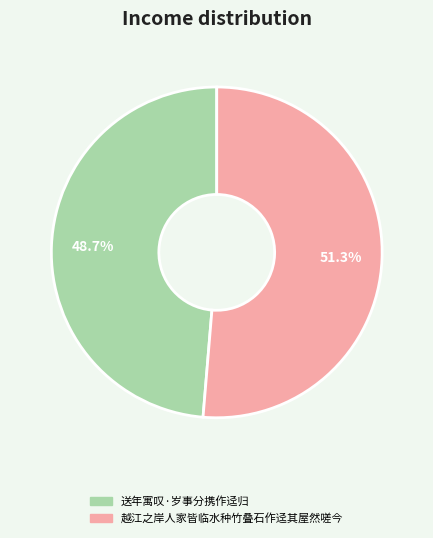

Which category has the smallest portion of the pie?

送年寓叹·岁事分携作迳归